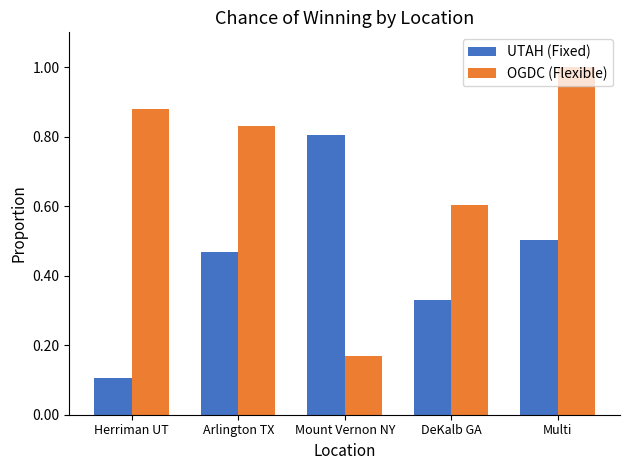

Count the number of categories in the chart.

5